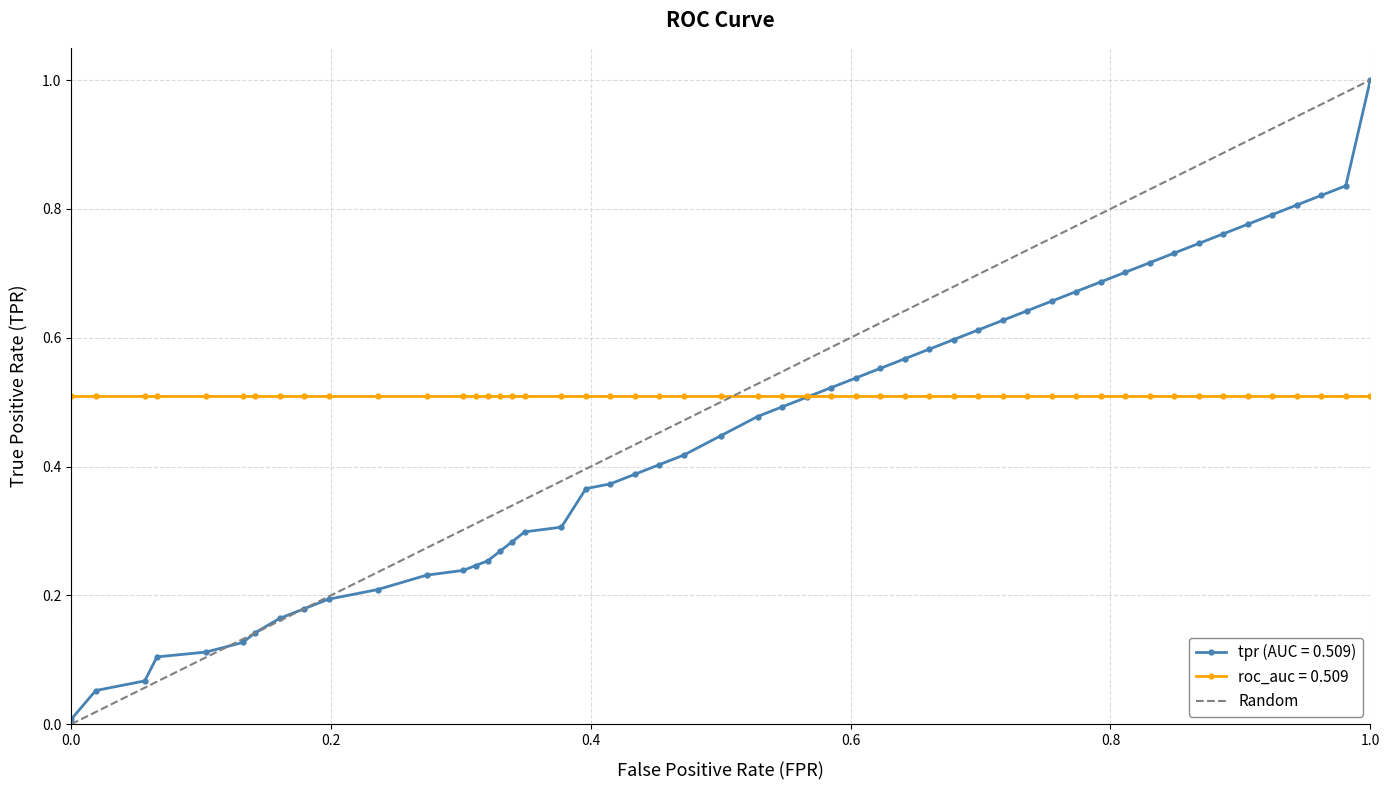

What is the difference between the maximum and minimum values?

1